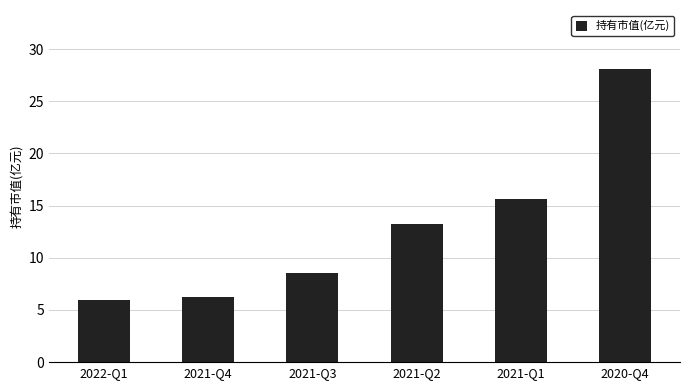

Reading right to left, list all the values displayed in this chart.

28.1	15.7	13.3	8.5	6.2	5.9